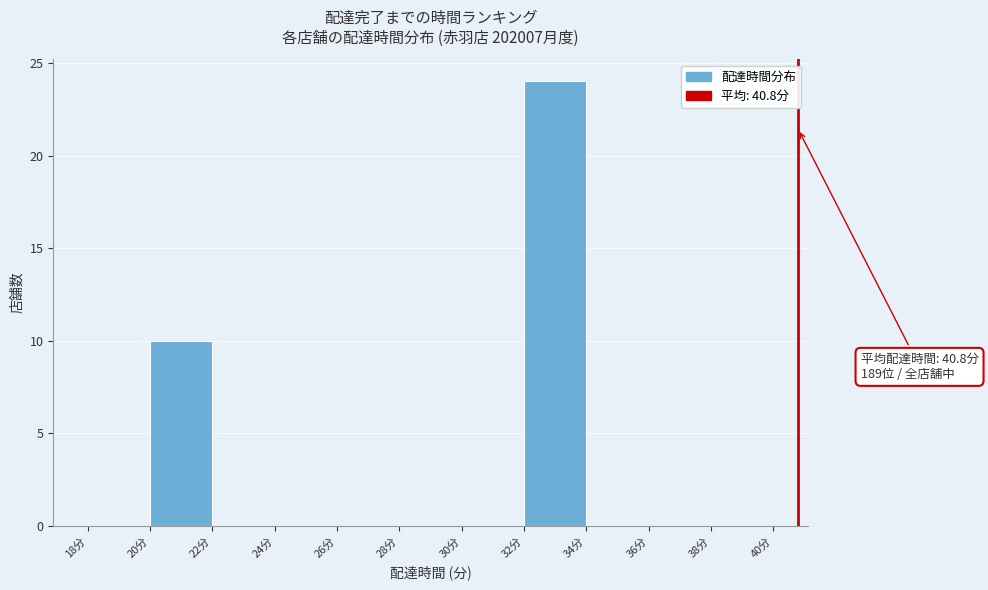

Which range on the x-axis has the tallest bar?

32 to 34